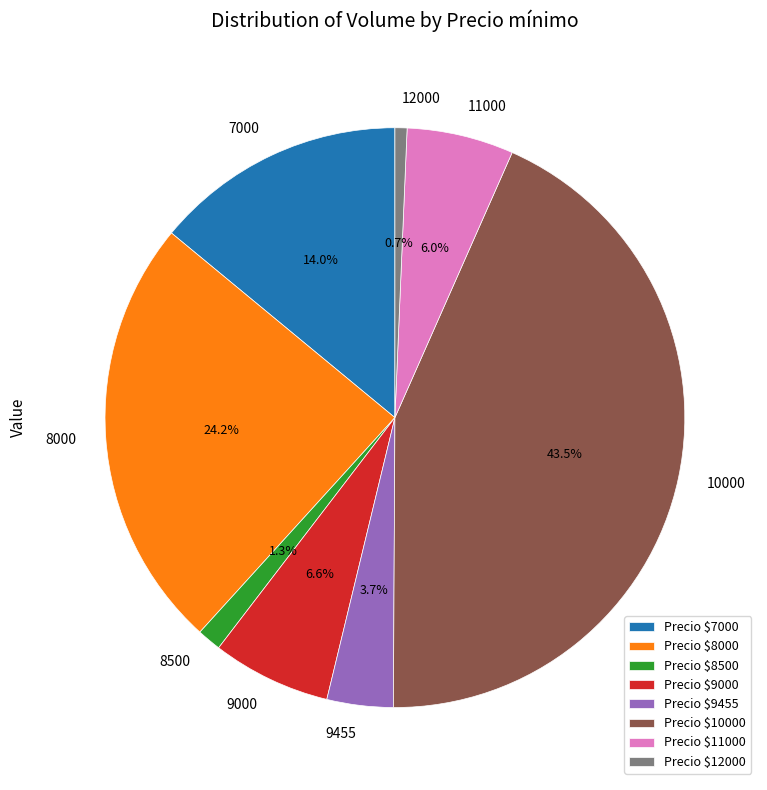

Does 8000 represent more than half of the total?

No